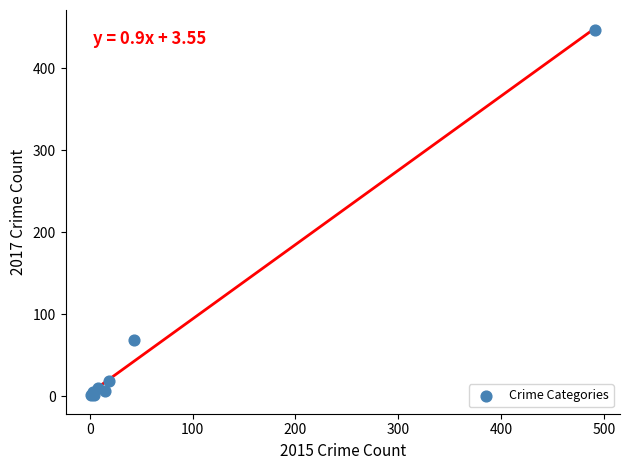

What Y value in the scatter plot is closest to 224?

69